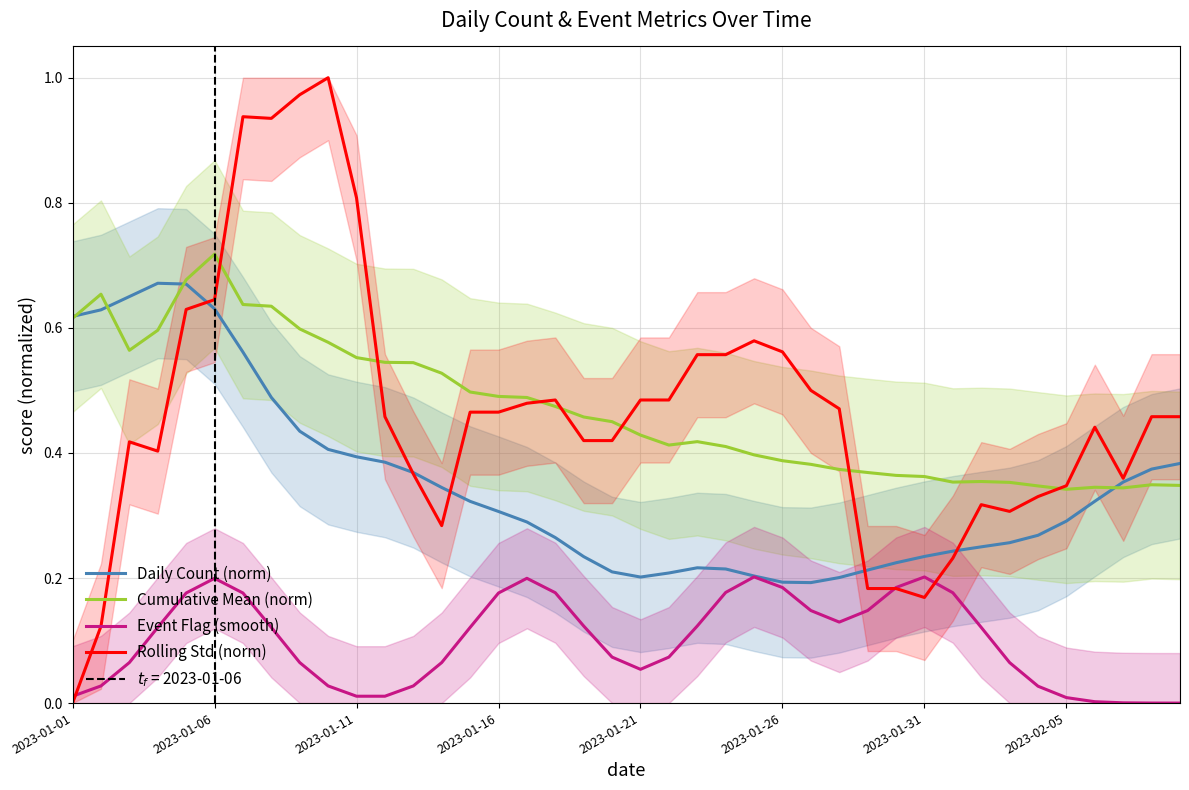

True or false: Event Flag (smooth) and Cumulative Mean (norm) cross at least once.

False